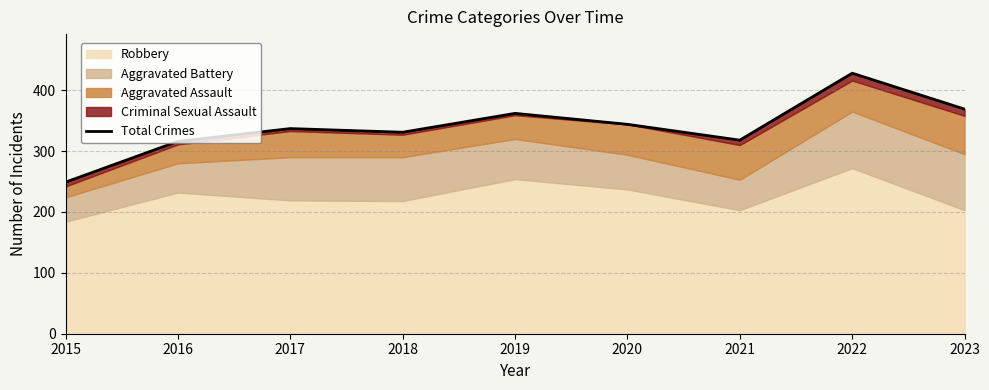

How many values are below 337?

4